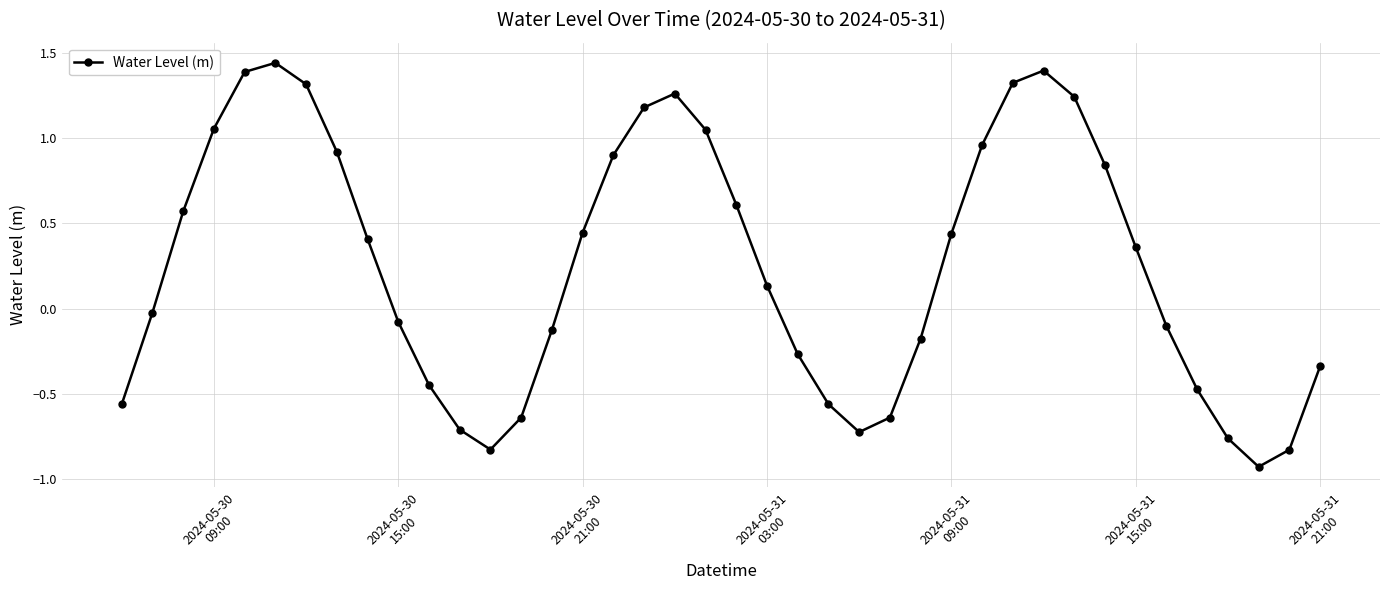

How many lines are shown in the chart?

1